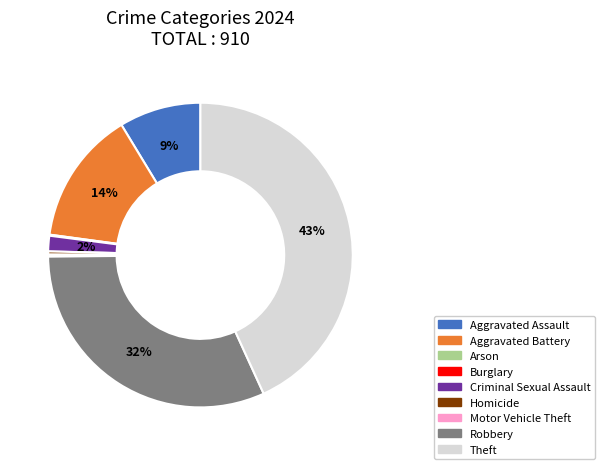

To the nearest percent, what is the difference between the largest and smallest slice percentages?

43%